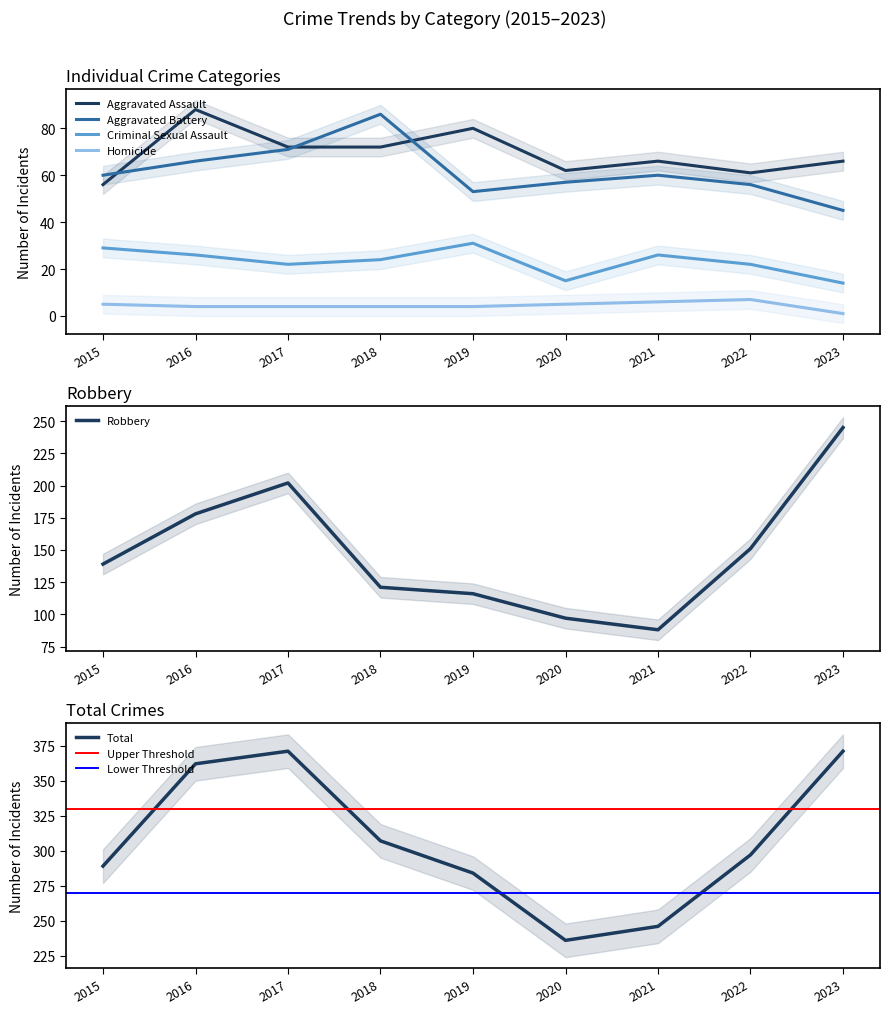

What are all the series names shown in the legend?

Aggravated Assault, Aggravated Battery, Criminal Sexual Assault, Homicide, Robbery, Total